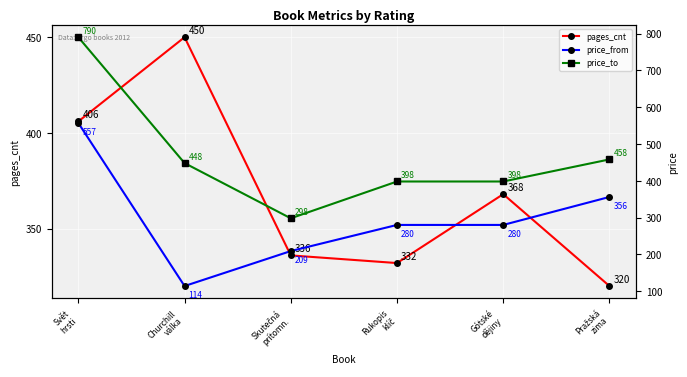

Is this an area chart (filled region under the line)?

No